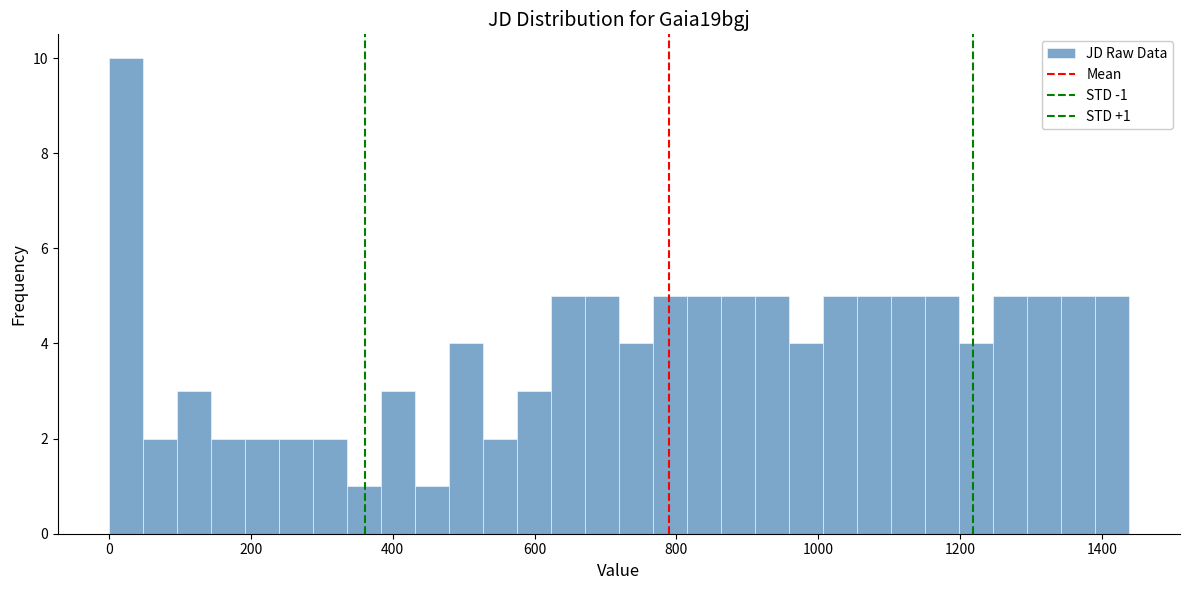

Read against the x-axis, roughly where is the centre of the tallest bar?

20